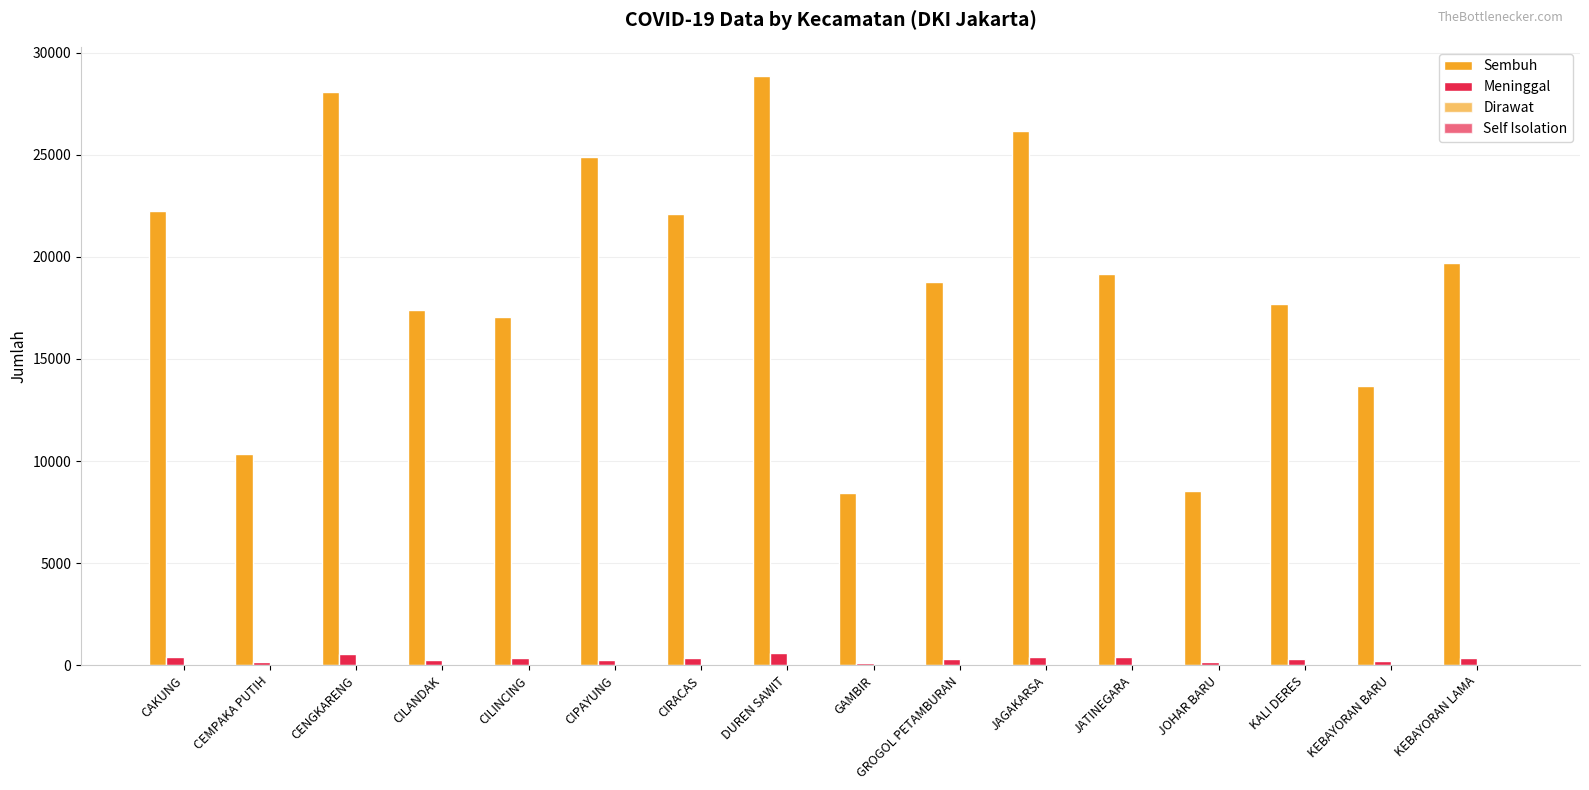

Count the number of data series in this chart.

4